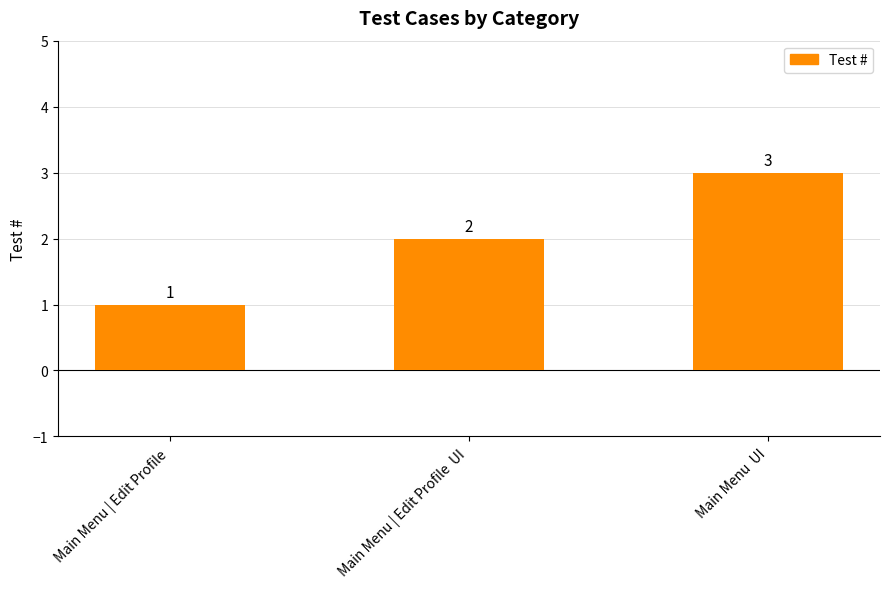

What is the value of the 2nd bar from the left?

2